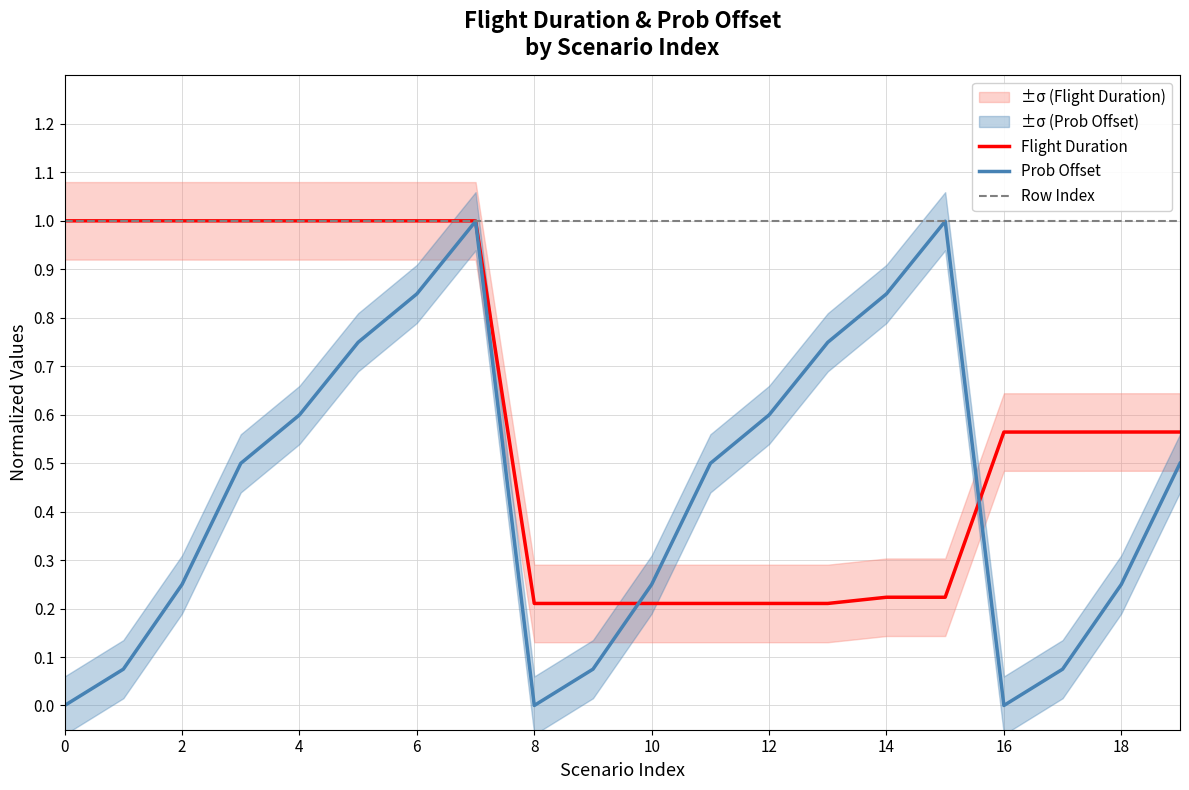

The Flight Duration series shows 1.0 at 4. True or false?

True